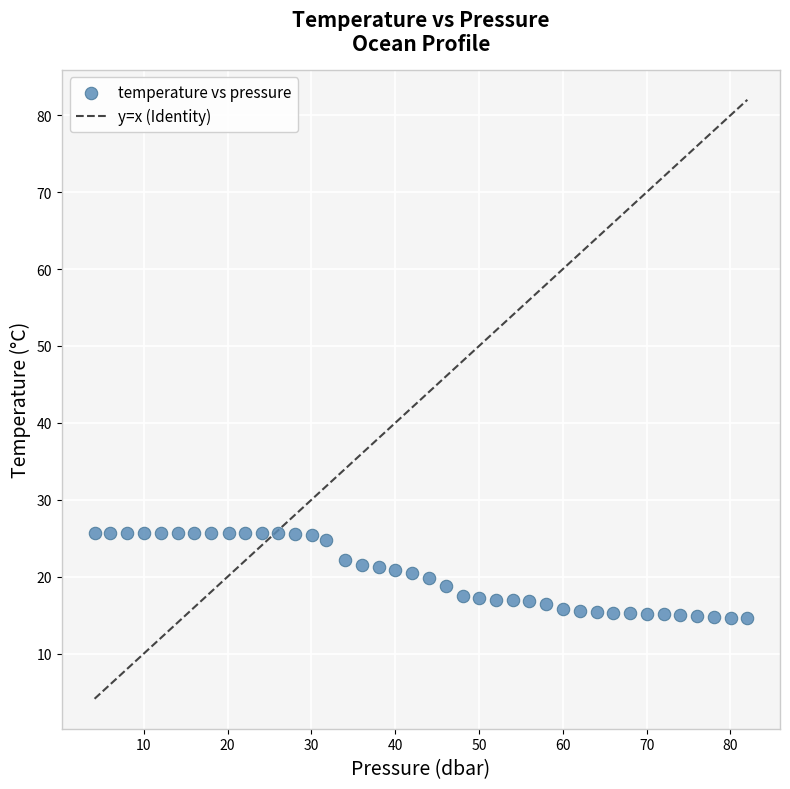

What is the range of Y values (max minus min)?

11.2